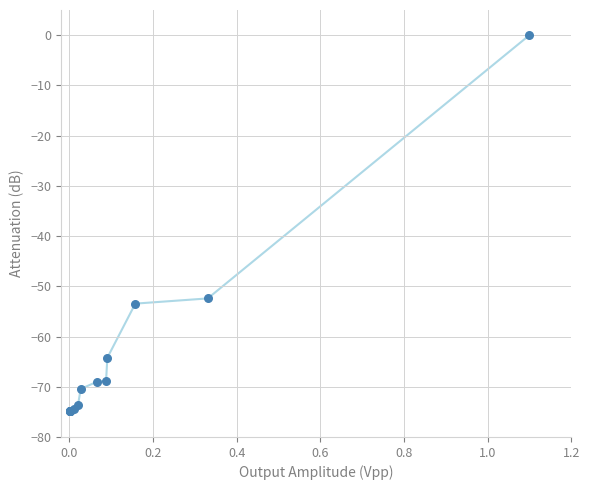

What Y value in the scatter plot is closest to -37?

-52.4